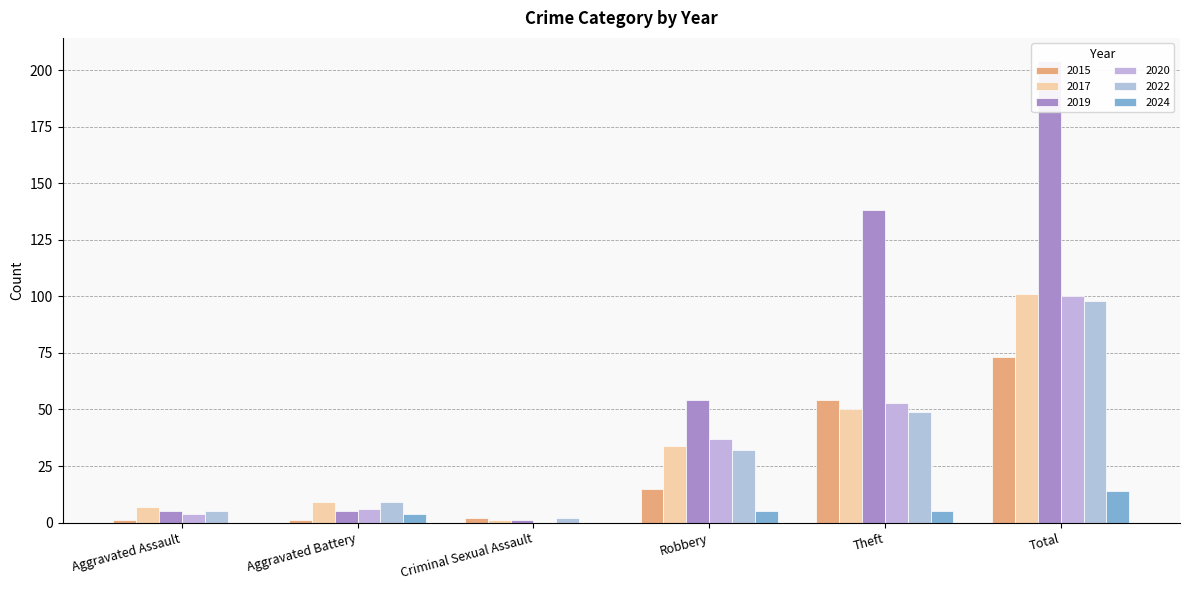

What are all the series names shown in the legend?

2015, 2017, 2019, 2020, 2022, 2024